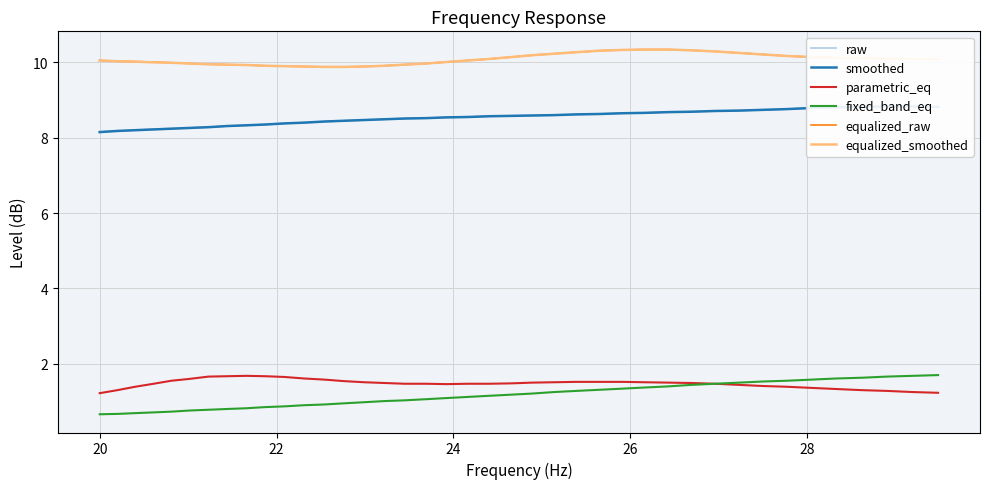

What is the maximum value for raw?

8.8